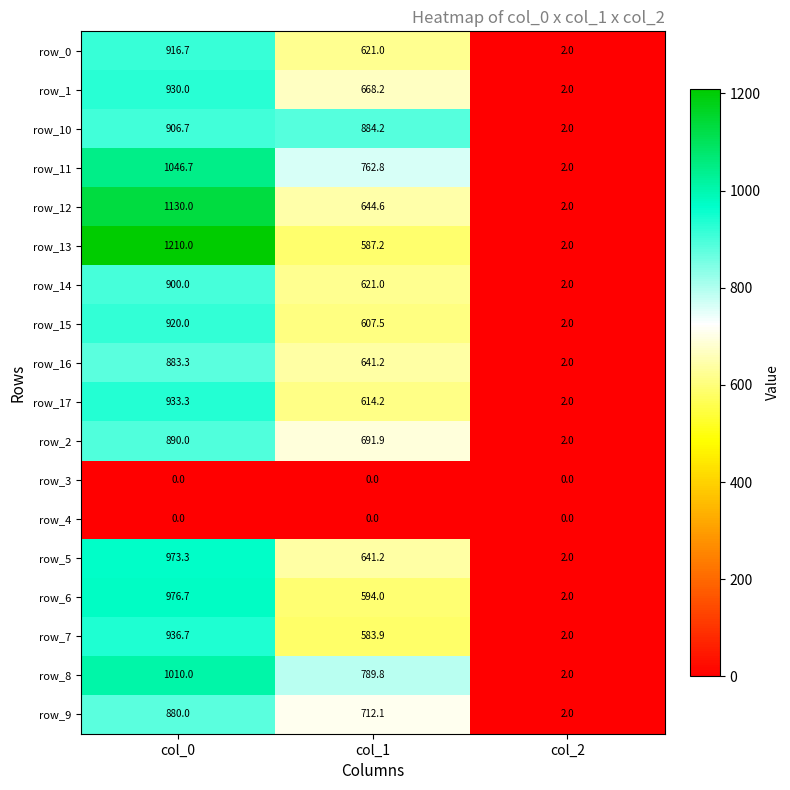

List the labels in order of row_0 value, largest first.

col_0, col_1, col_2